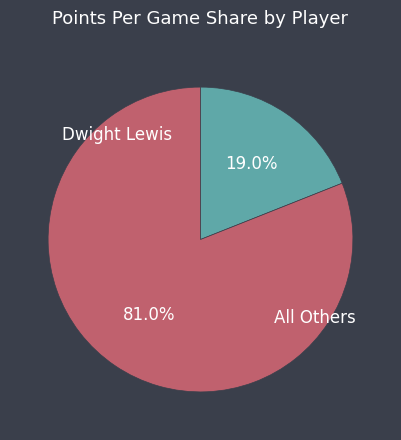

Is there a majority slice in this chart?

Yes